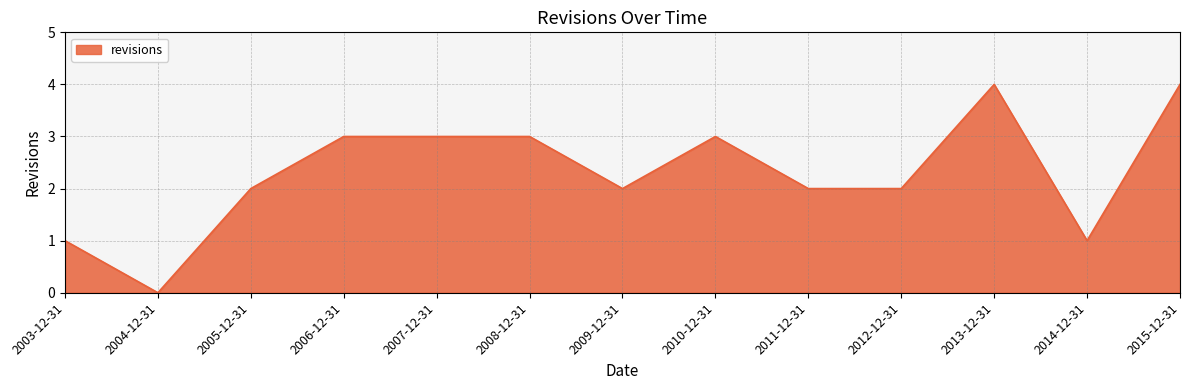

Which has a higher value, 2007-12-31 or 2009-12-31?

2007-12-31